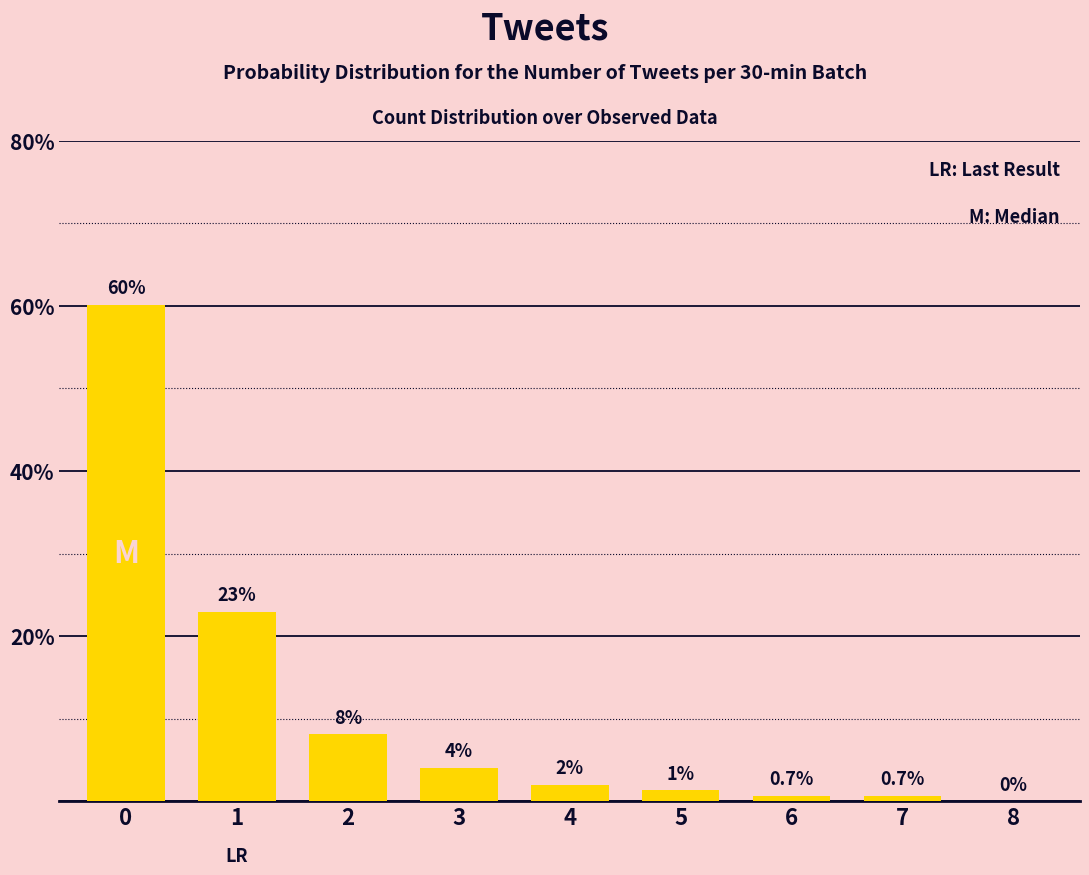

What is the sum of all values?

100.0